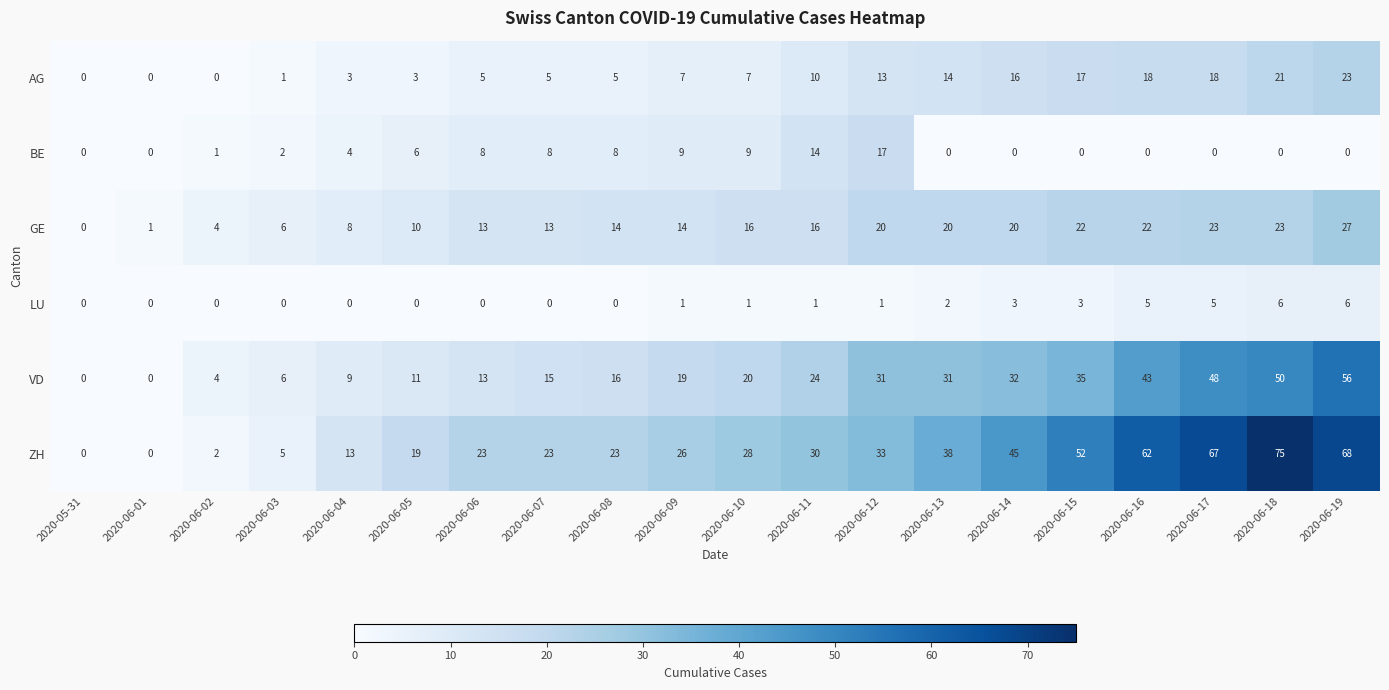

How many categories are shown in the chart?

20